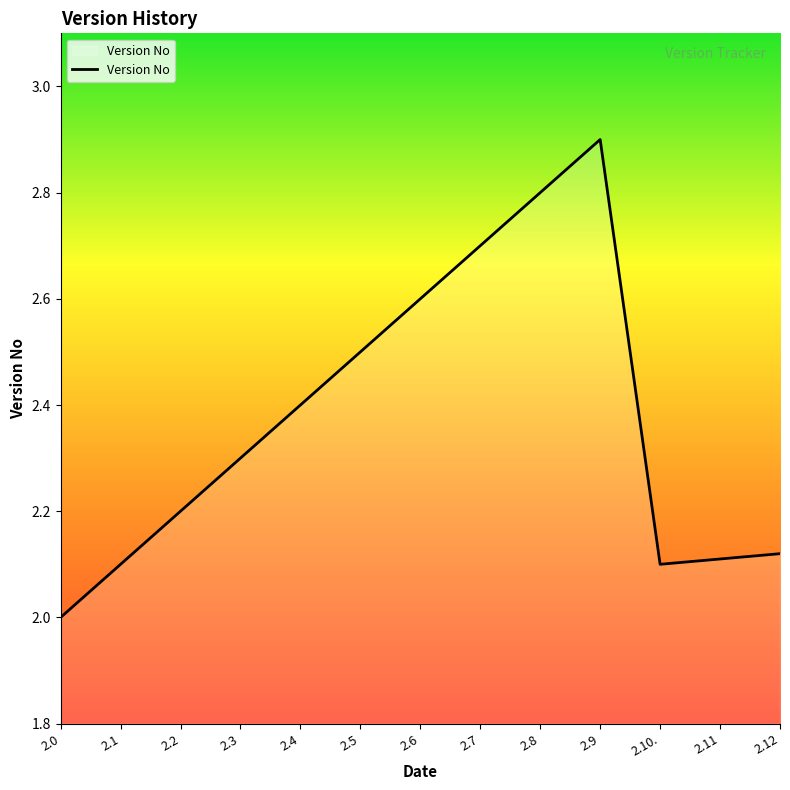

What is the smallest value displayed?

2.0